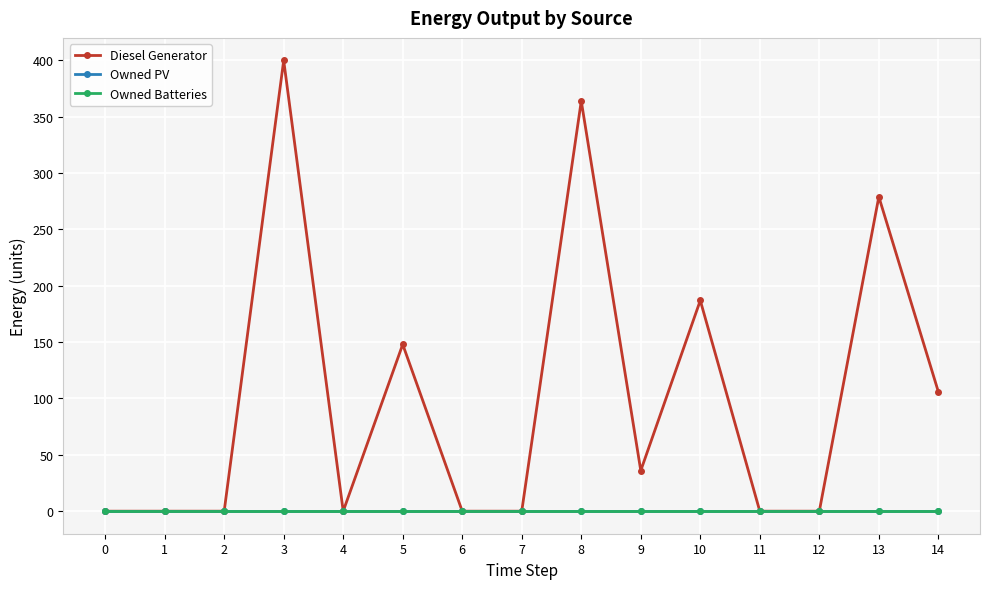

At which category is the sum across all series the highest?

3